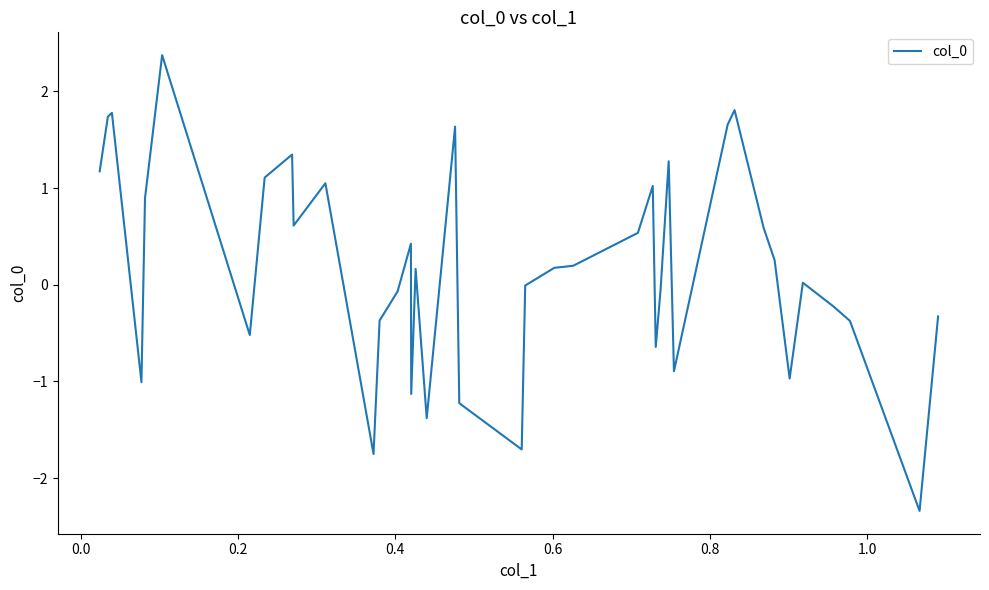

What is the greatest value displayed?

2.4